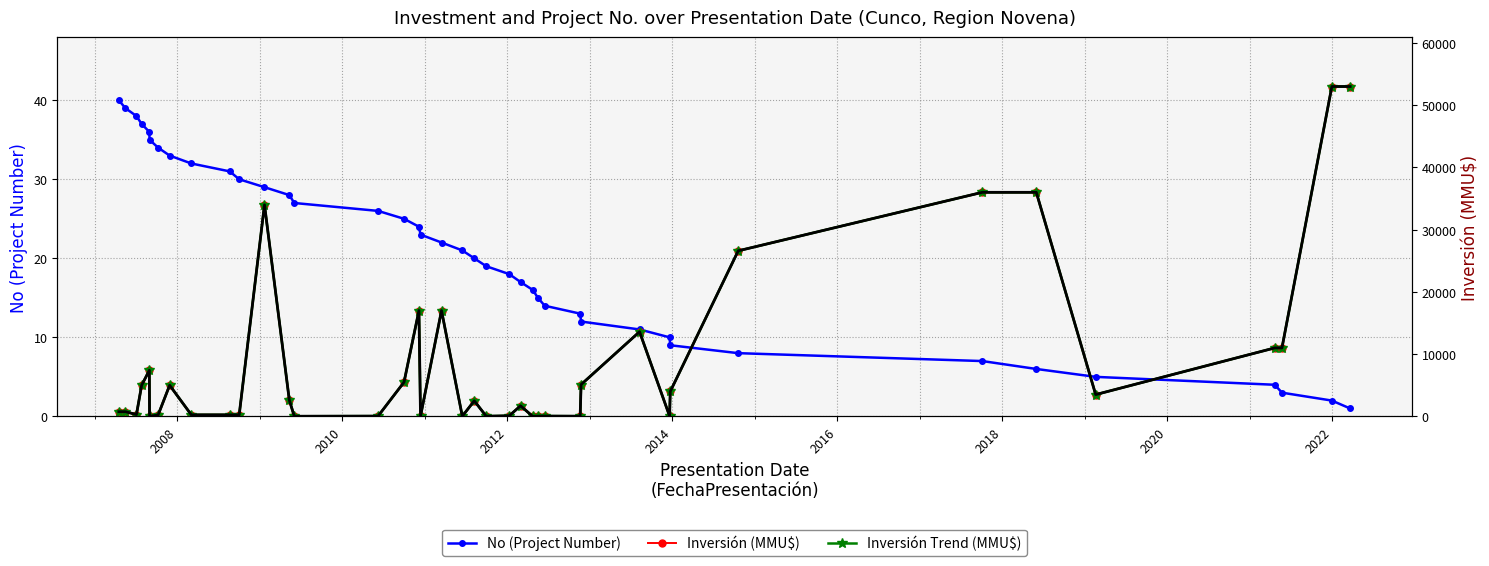

How many data points in Inversión Trend (MMU$) are less than 2500?

20